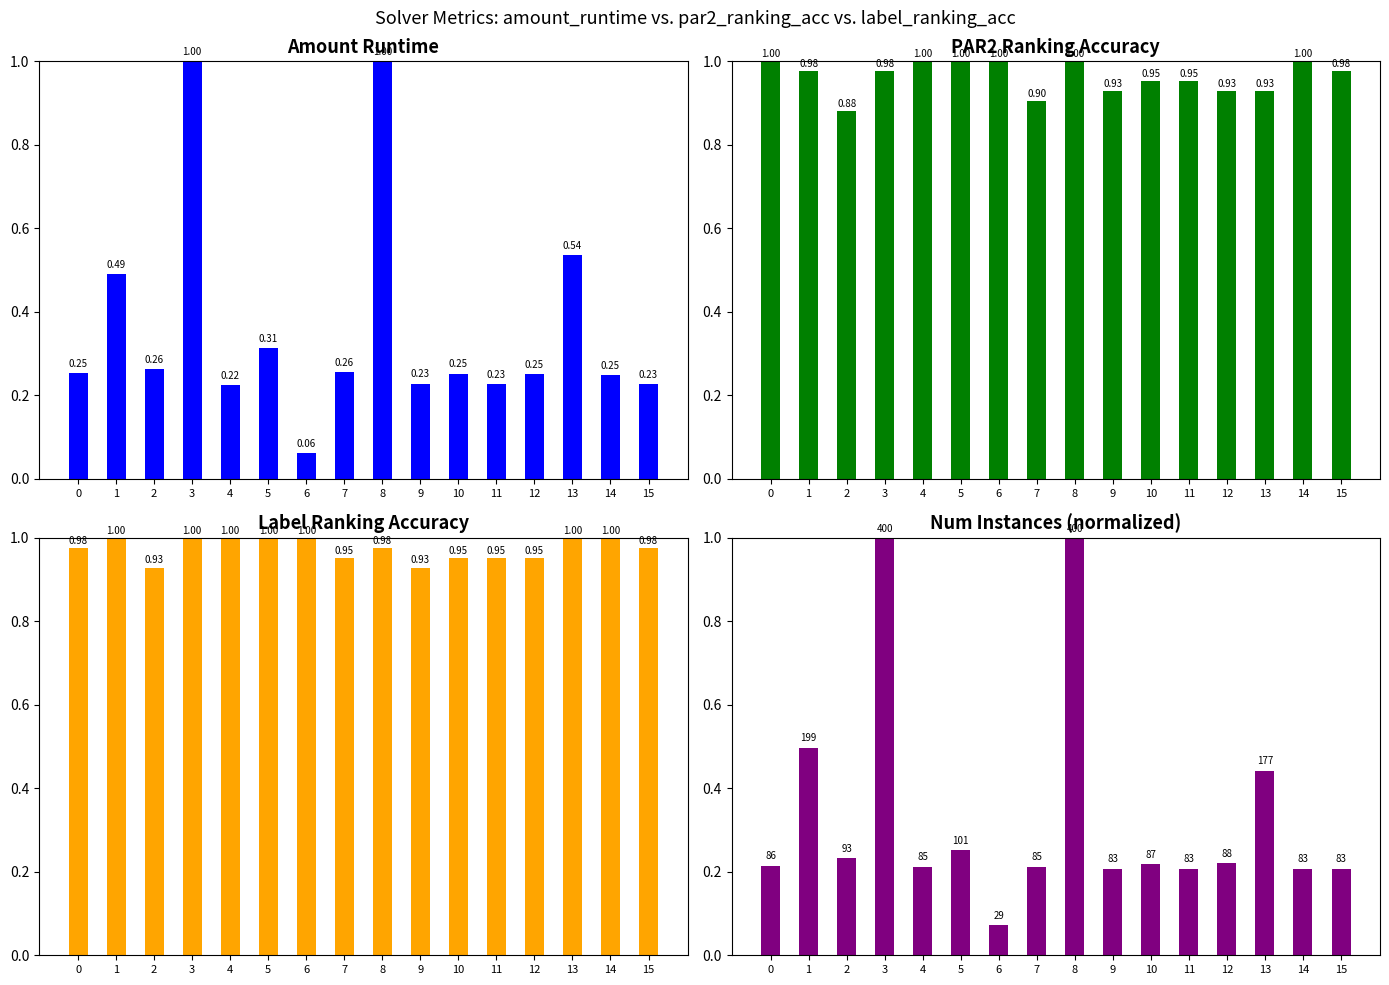

What is the difference between the second highest and minimum values in the par2_ranking_acc series?

0.1